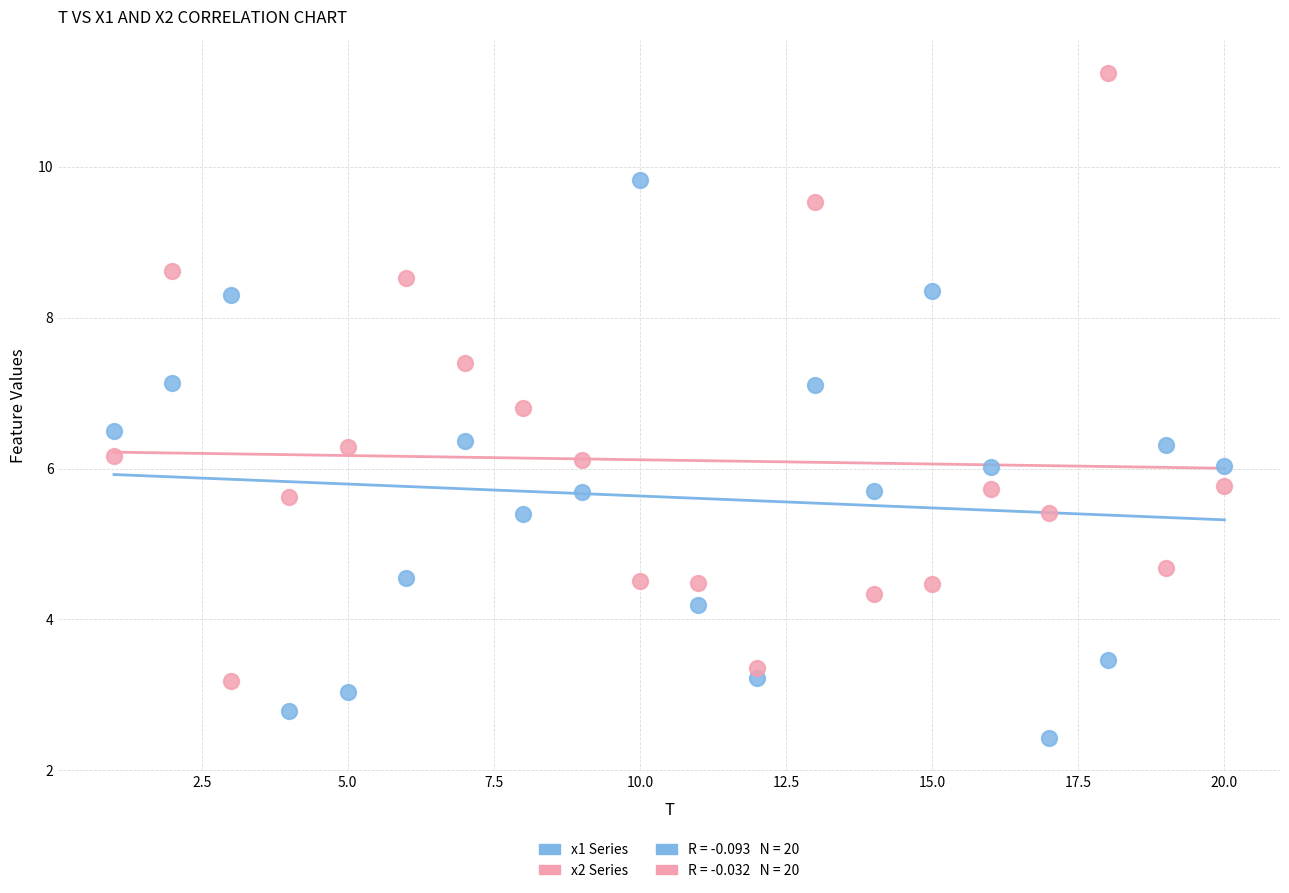

Which series has the largest Y range (max minus min)?

x2 Series